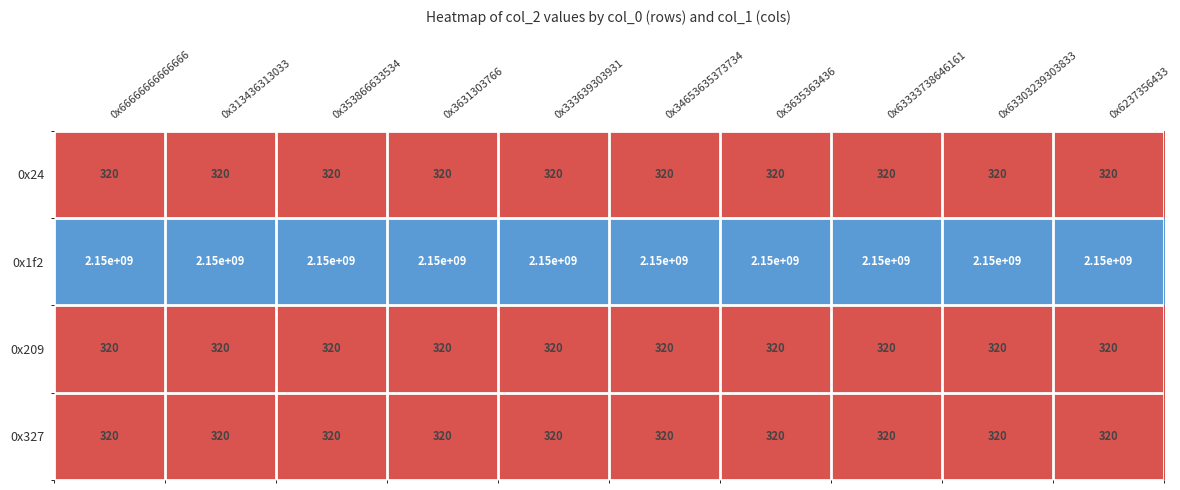

Is the value of 0x1f2 at 0x333639303931 greater than the value of 0x209 at 0x63303239303833?

Yes